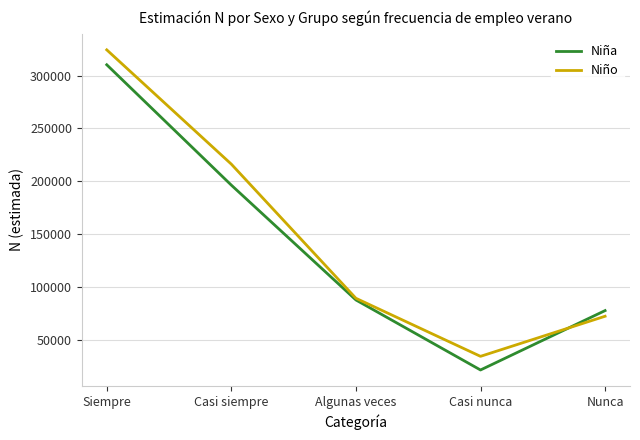

What is the approximate value of Niño at Algunas veces, to the nearest 10?

89330